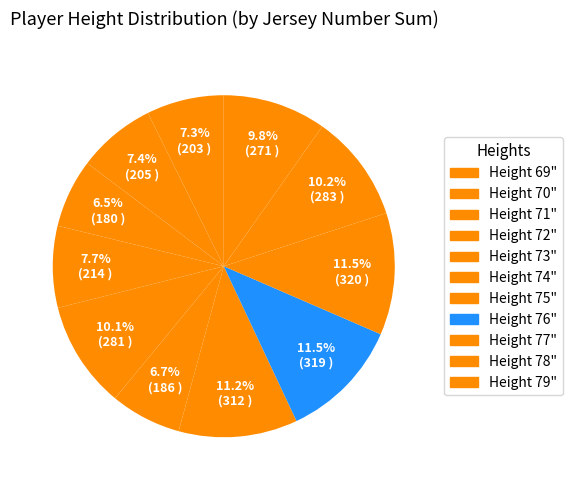

Count the number of slices in the pie.

11